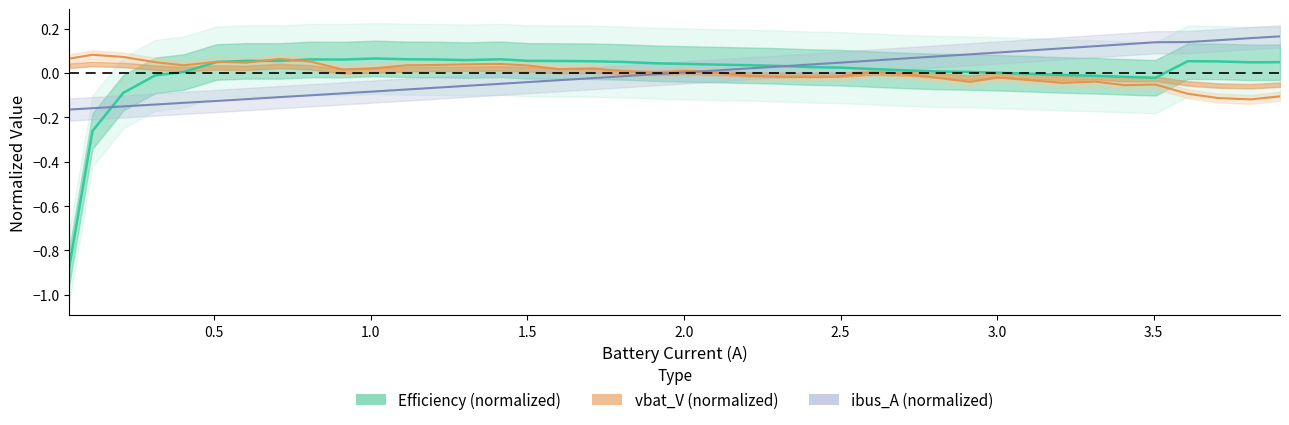

How many values in ibus_A (normalized) are above zero?

20